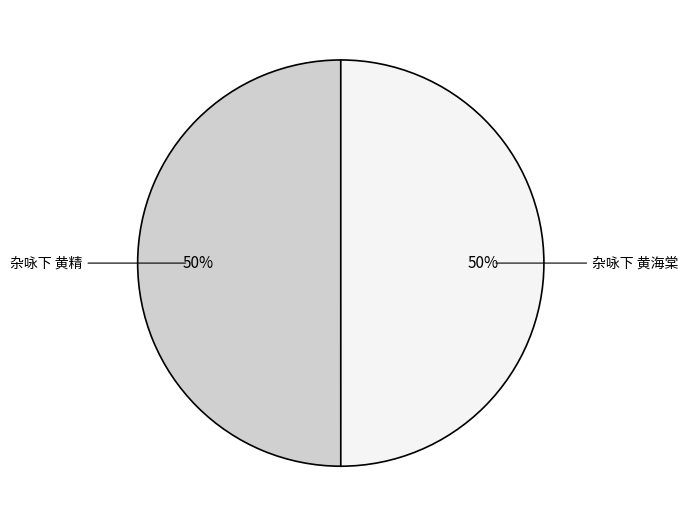

To the nearest percent, what portion does 杂咏下 黄精 represent?

50%